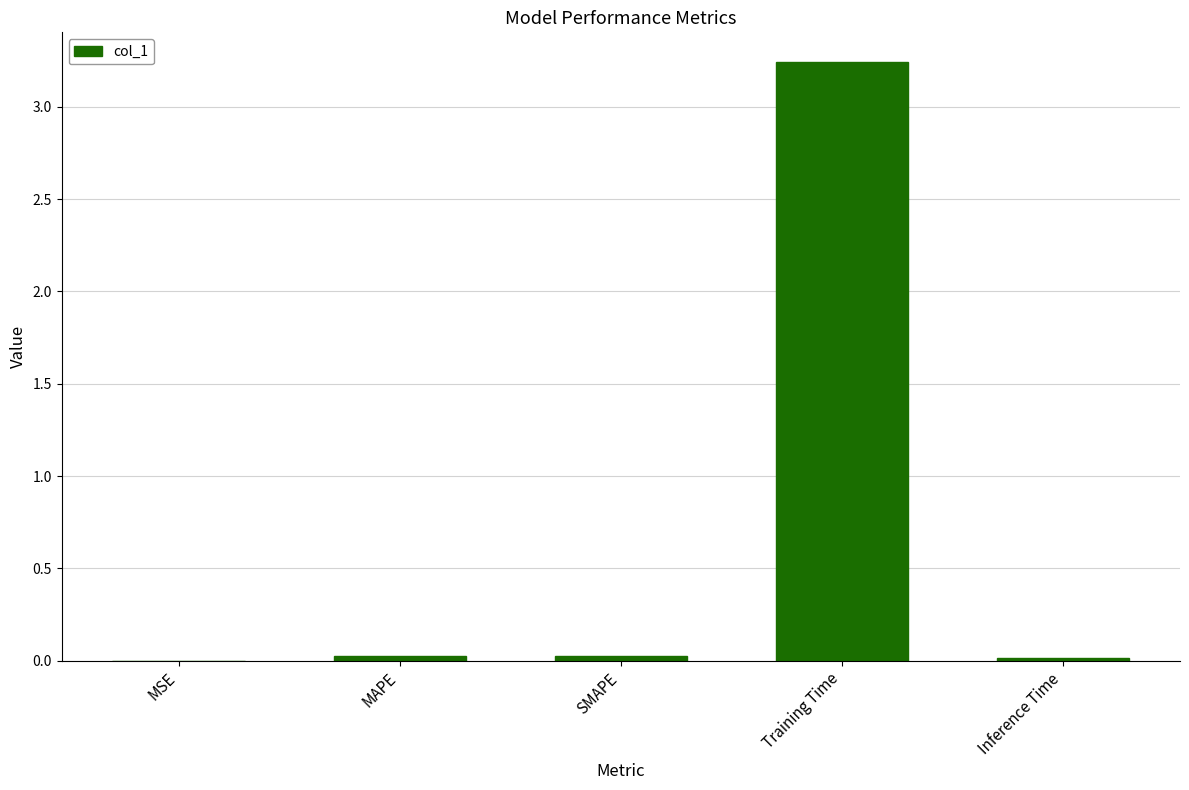

What is the change in value from MSE to Training Time?

+3.2